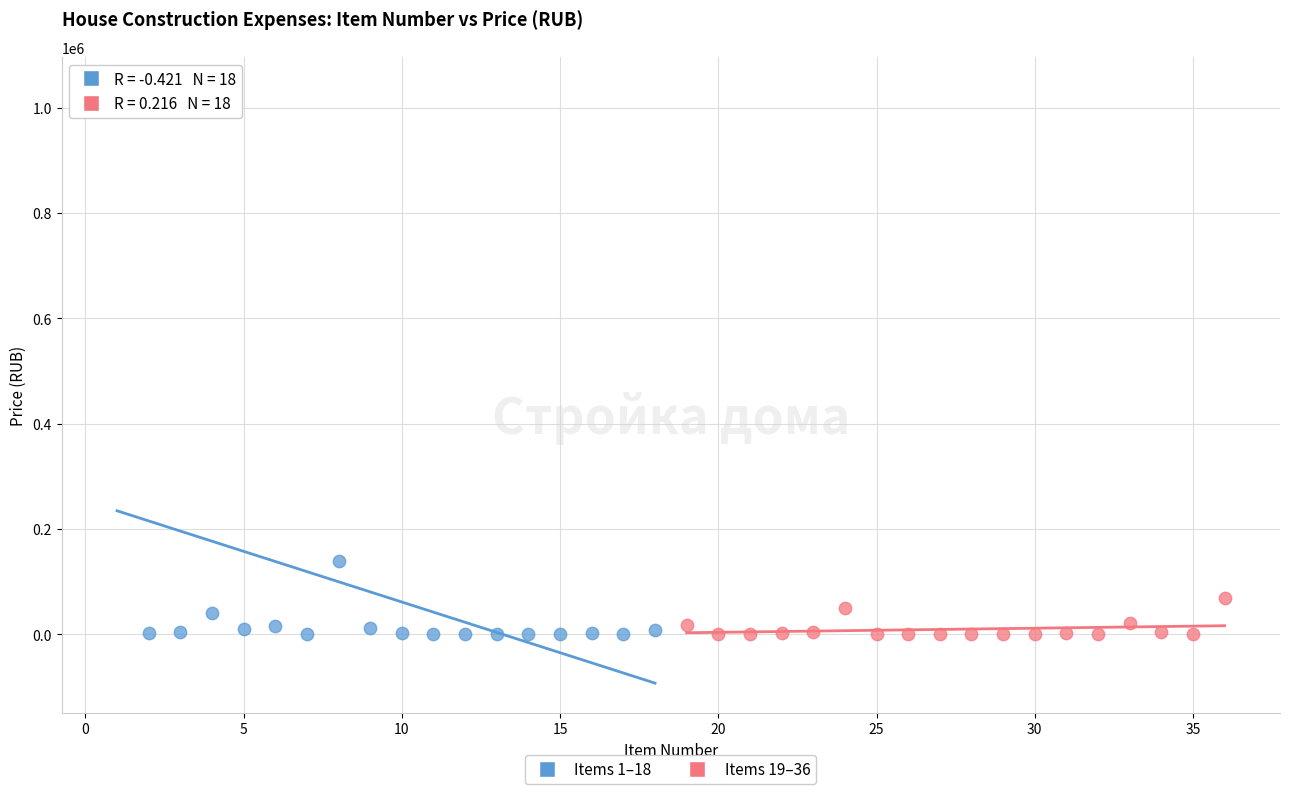

Which series reaches the maximum Y coordinate?

Items 1–18